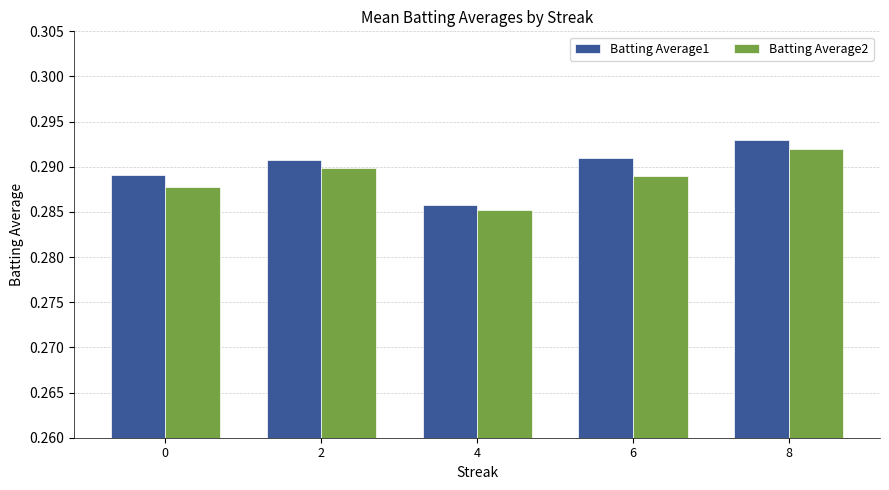

Count the Batting Average2 values in the range 0 to 1.

5